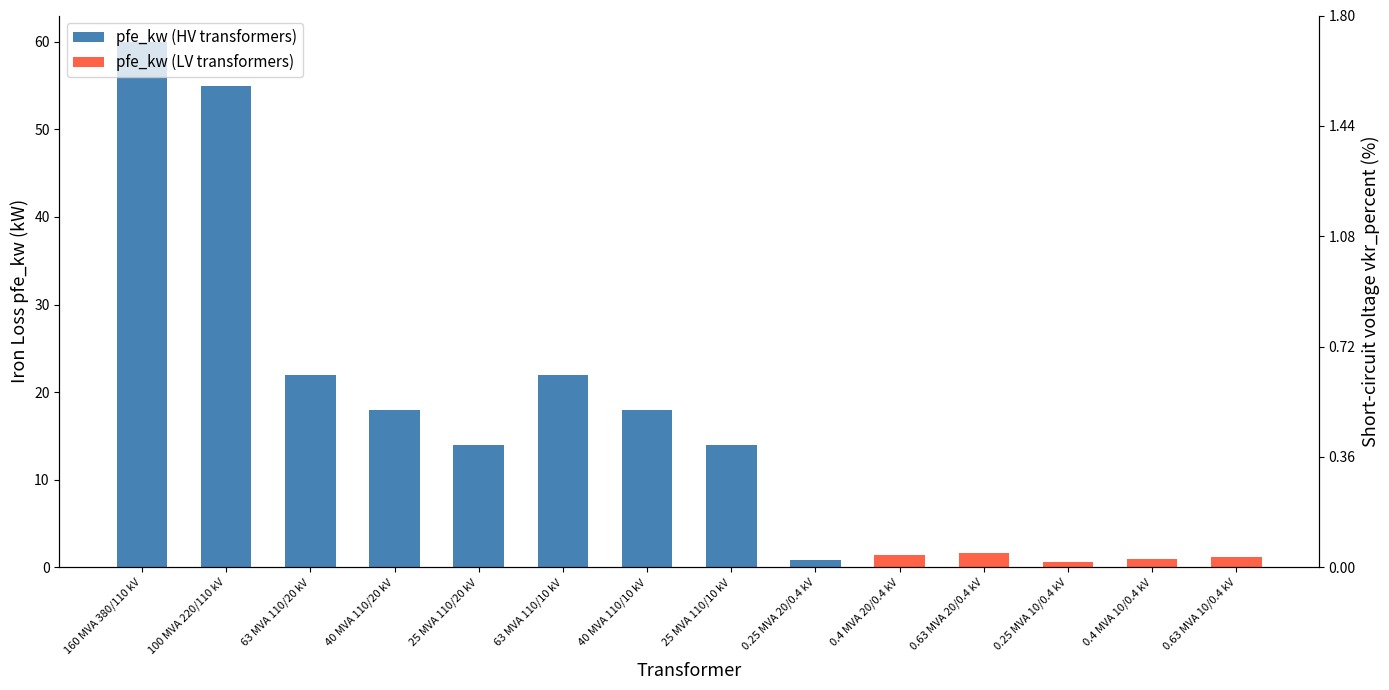

What position from the right is 100 MVA 220/110 kV?

13